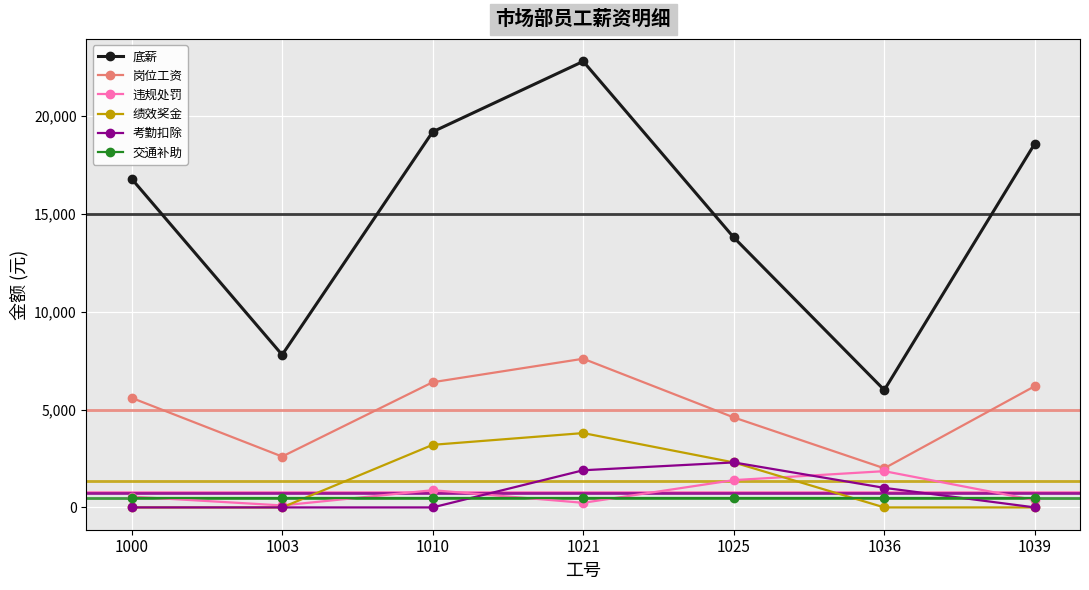

Is the value of 底薪 at 1025 greater than the value of 岗位工资 at 1000?

Yes